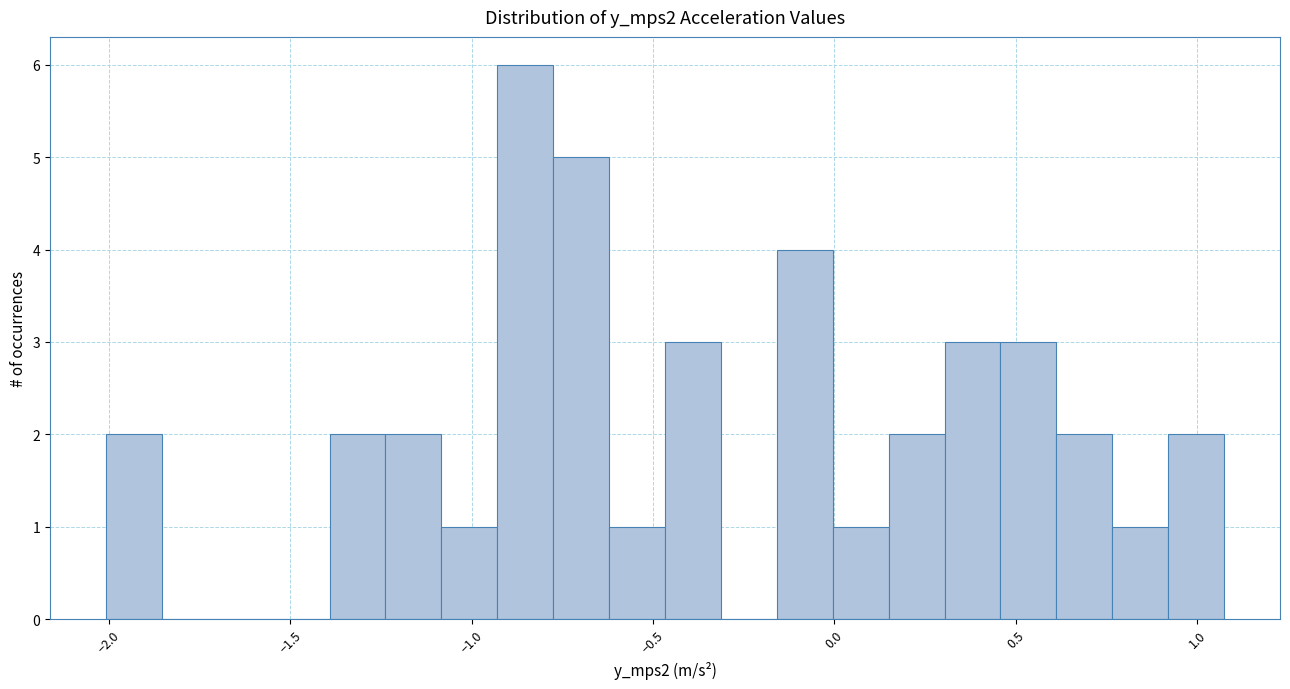

Read against the x-axis, roughly where is the centre of the tallest bar?

-0.85